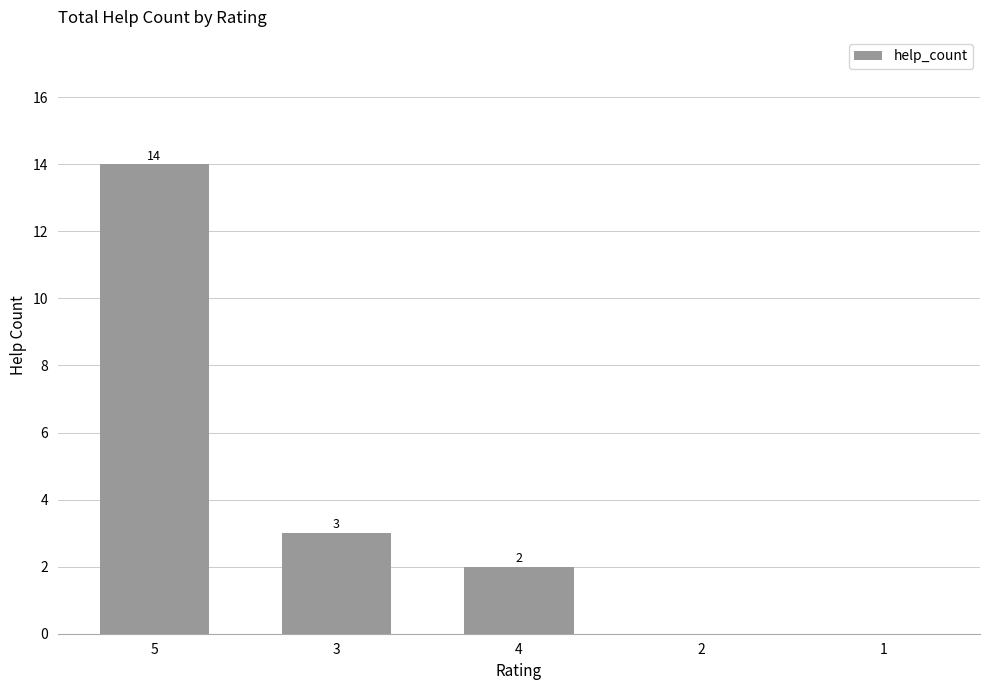

What is the sum of all values?

19